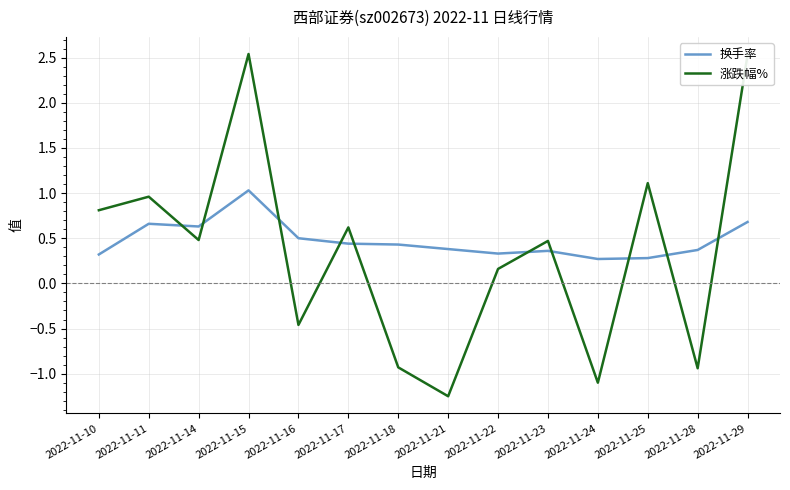

The value of 涨跌幅% at 2022-11-29 is 1.4. True or false?

False